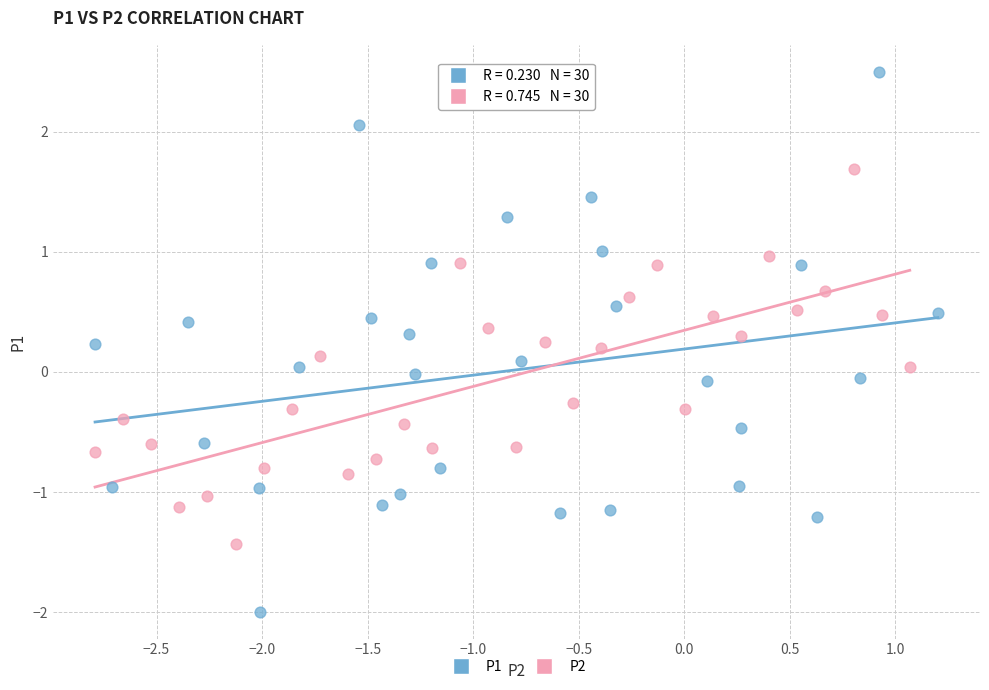

Which series reaches the minimum Y coordinate?

P1